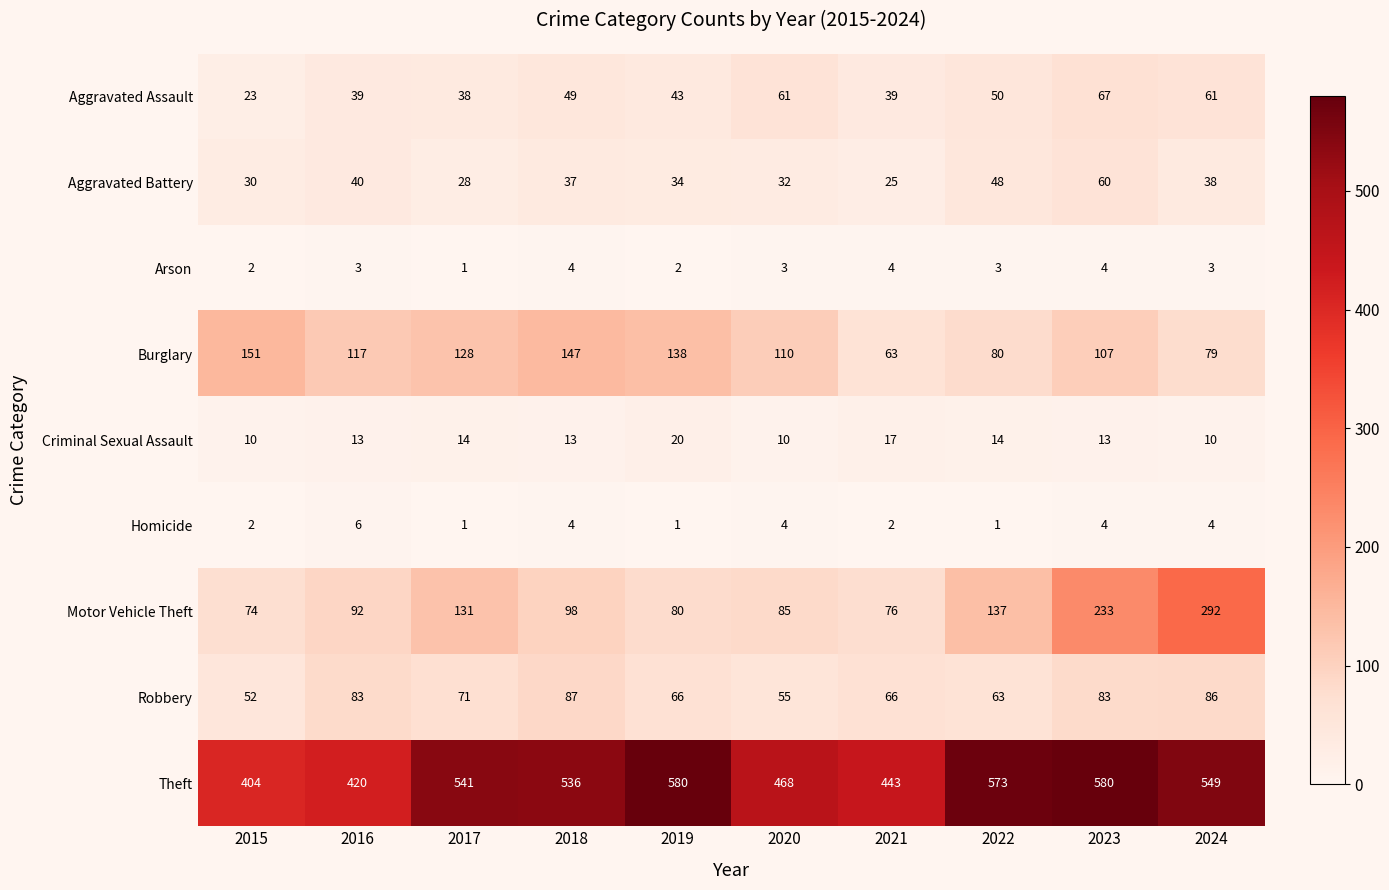

What value does the Theft series have at 2017, to the nearest 50?

550